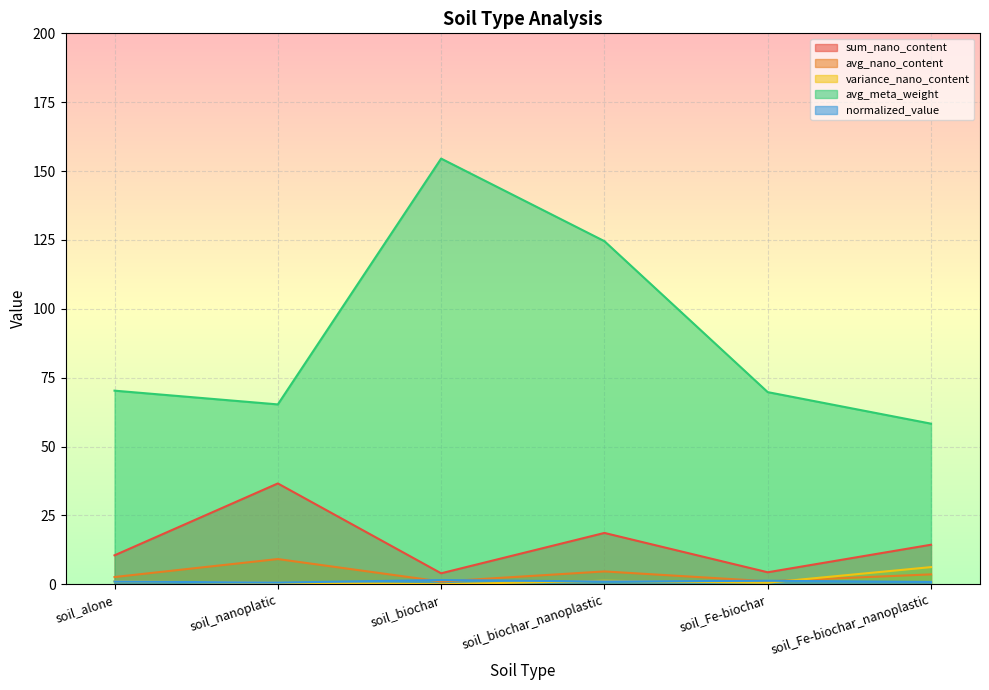

What is the greatest value displayed?

154.5